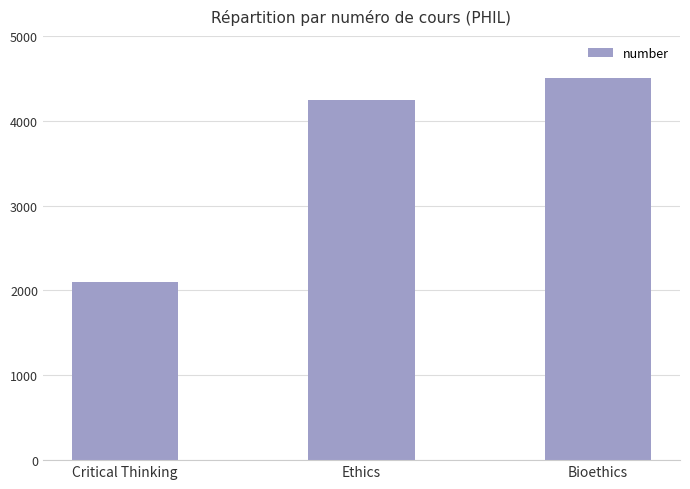

Are the bars grouped side by side (vs. stacked)?

No